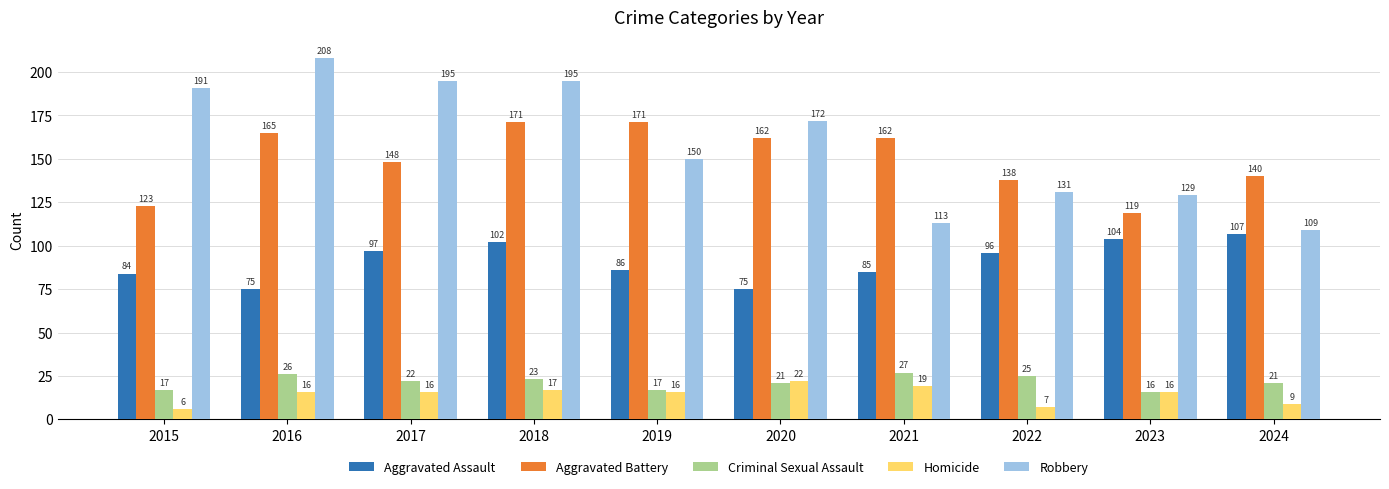

What is the approximate value of Robbery at 2021, to the nearest 10?

110